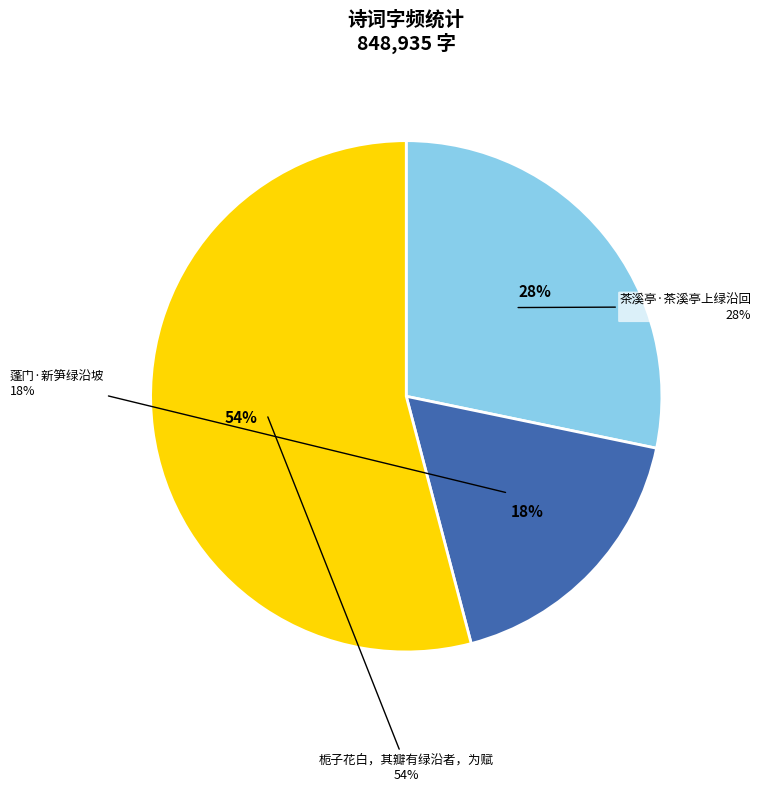

What is the change in value from 蓬门·新笋绿沿坡 to 栀子花白，其瓣有绿沿者，为赋?

+308927